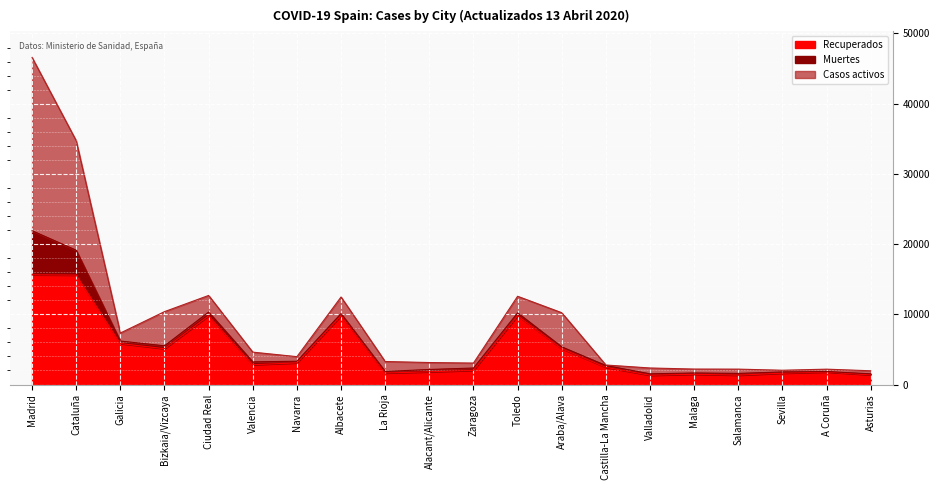

What are all the series names shown in the legend?

Recuperados, Muertes, Casos activos